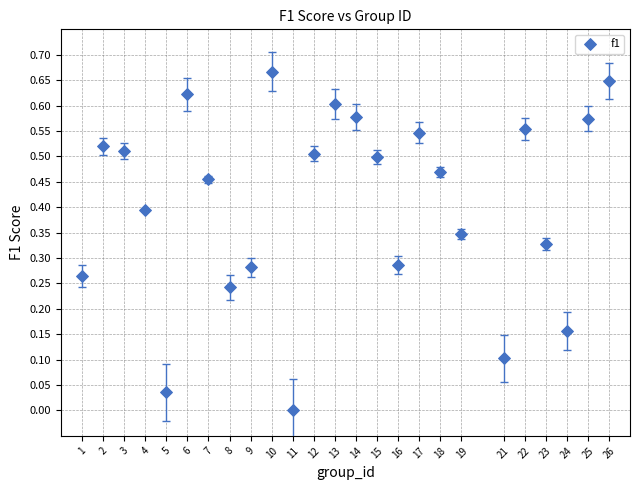

What is the range of X values (max minus min)?

25.0